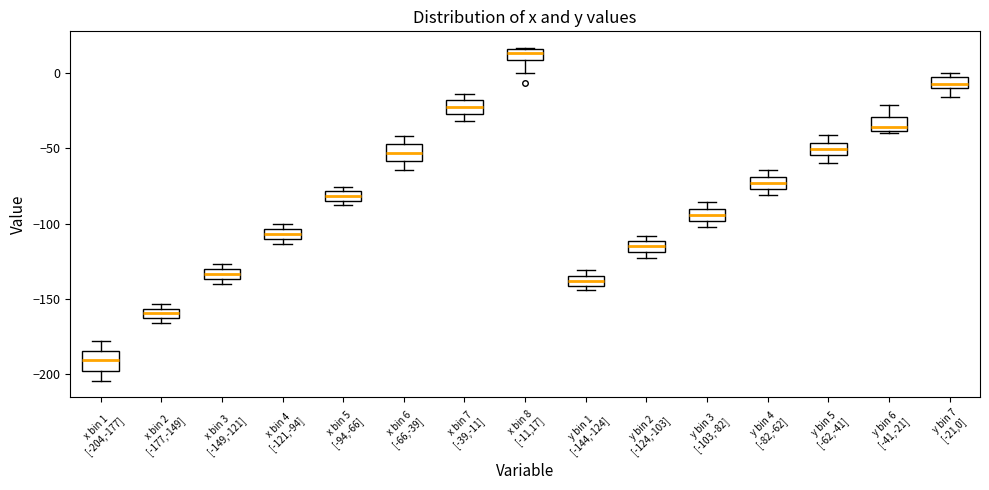

Which box's median line is the lowest?

x bin 1 [-204,-177]